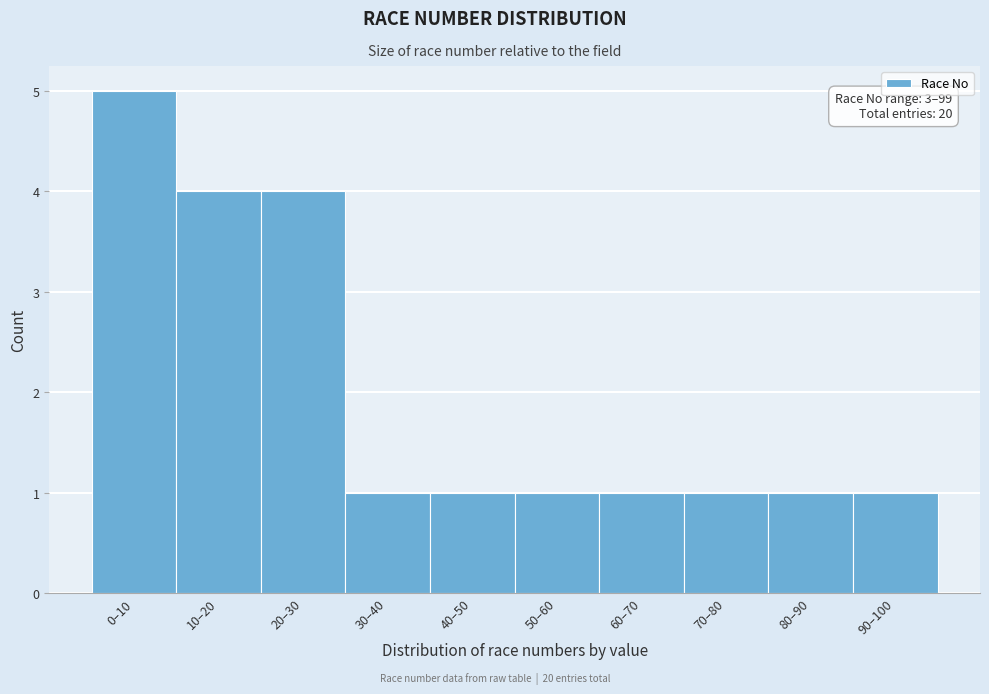

Reading right to left, transcribe all the data shown in this chart.

90–100=1	80–90=1	70–80=1	60–70=1	50–60=1	40–50=1	30–40=1	20–30=4	10–20=4	0–10=5